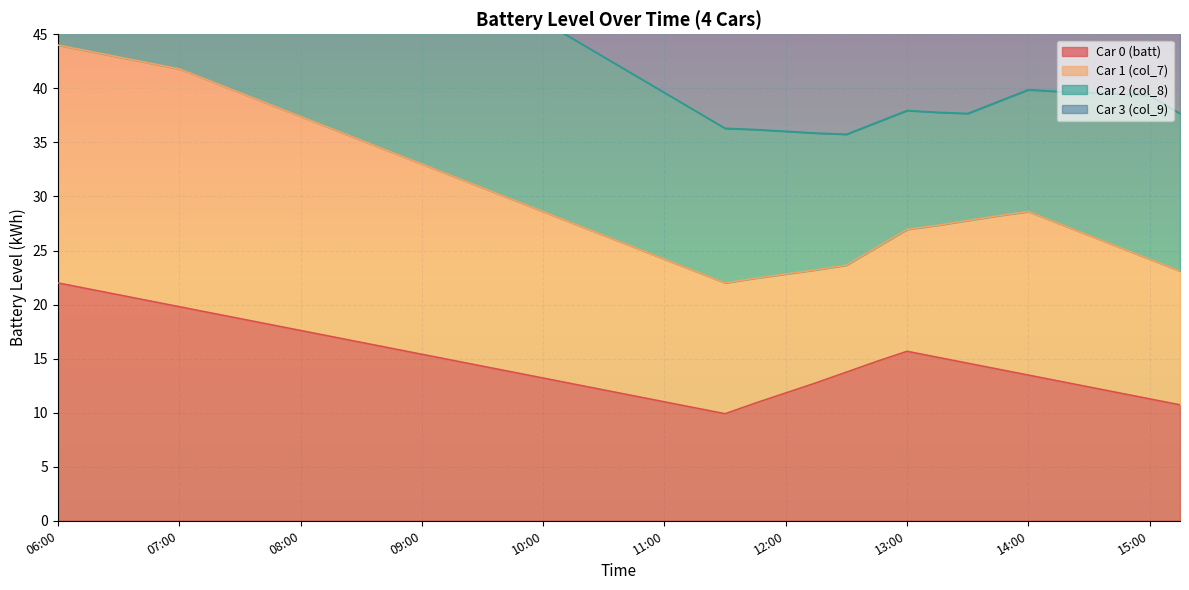

How many data points does each series have?

38